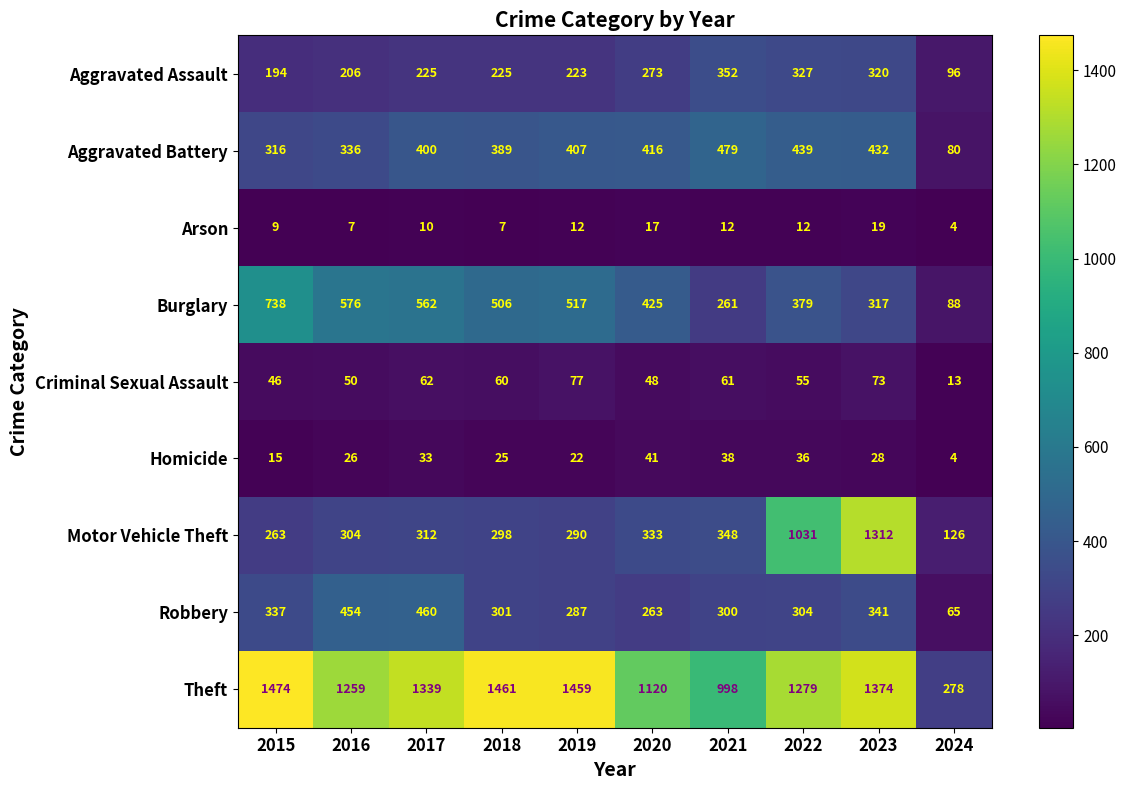

How many distinct data groups are displayed?

9